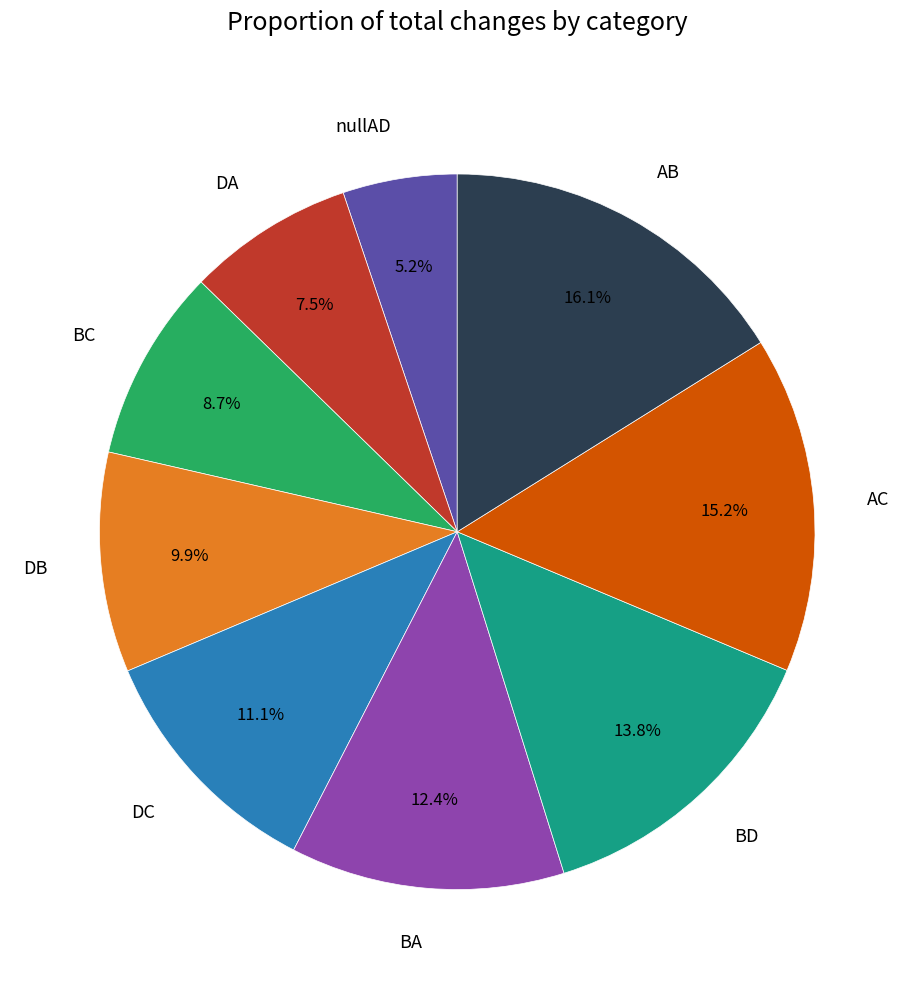

What percentage is the nullAD slice, to the nearest percent?

5%